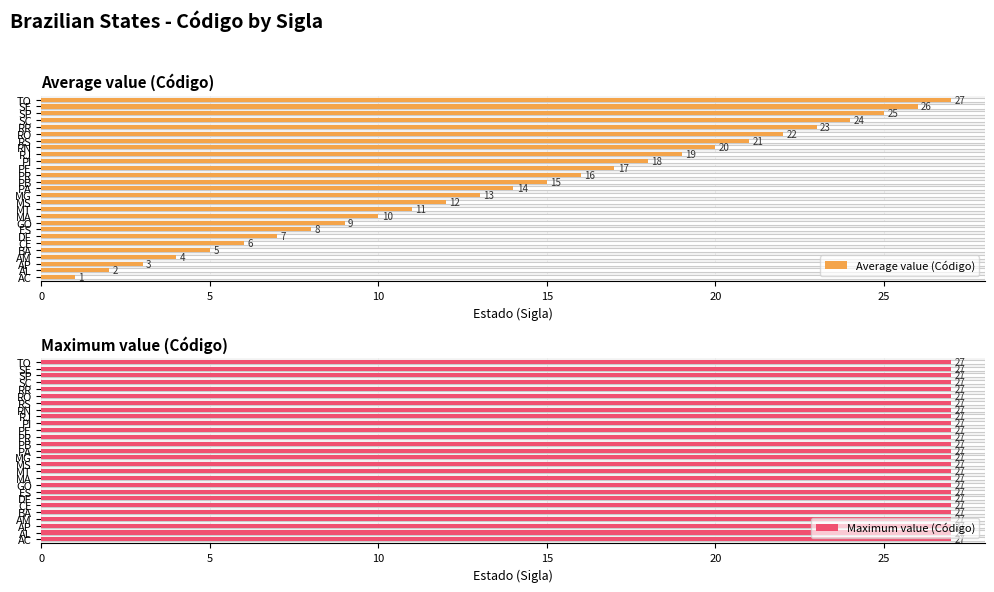

Does the chart contain any negative values?

No